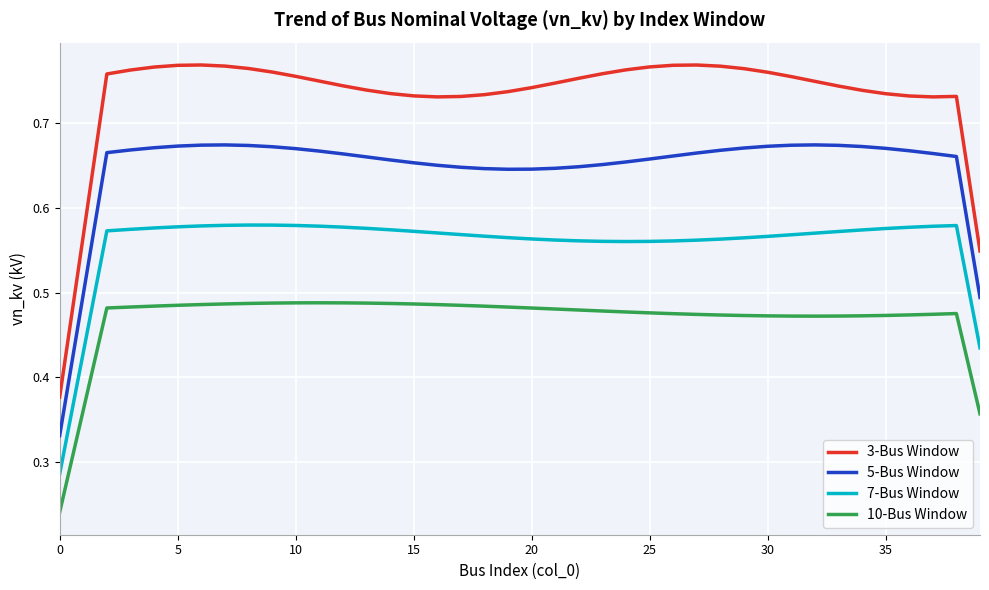

Which series has the widest spread of values?

3-Bus Window